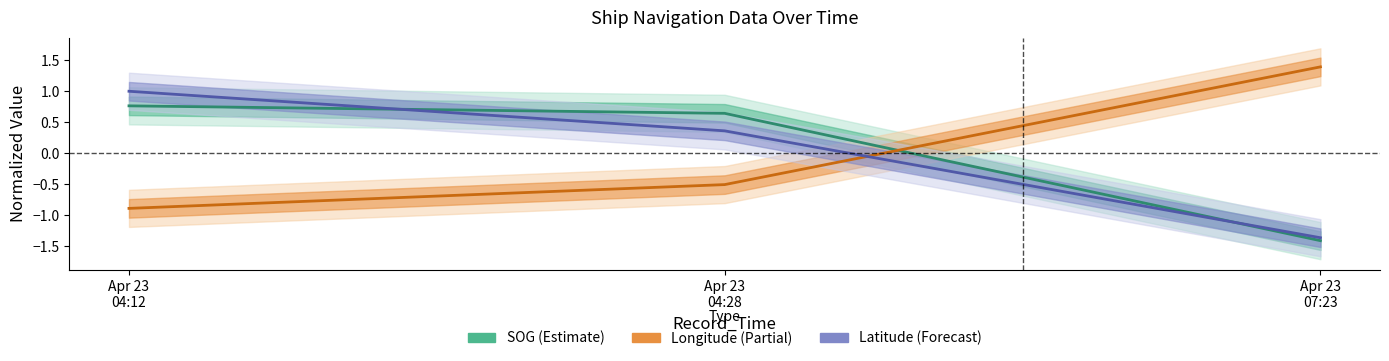

Is this an area chart (filled region under the line)?

No